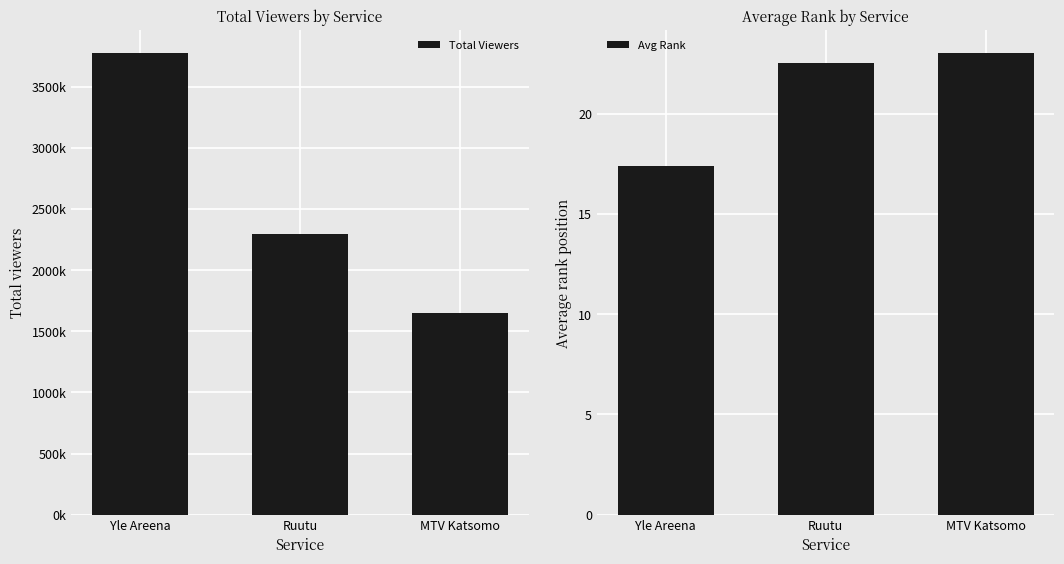

Which series changed the most between Ruutu and MTV Katsomo?

Total Viewers